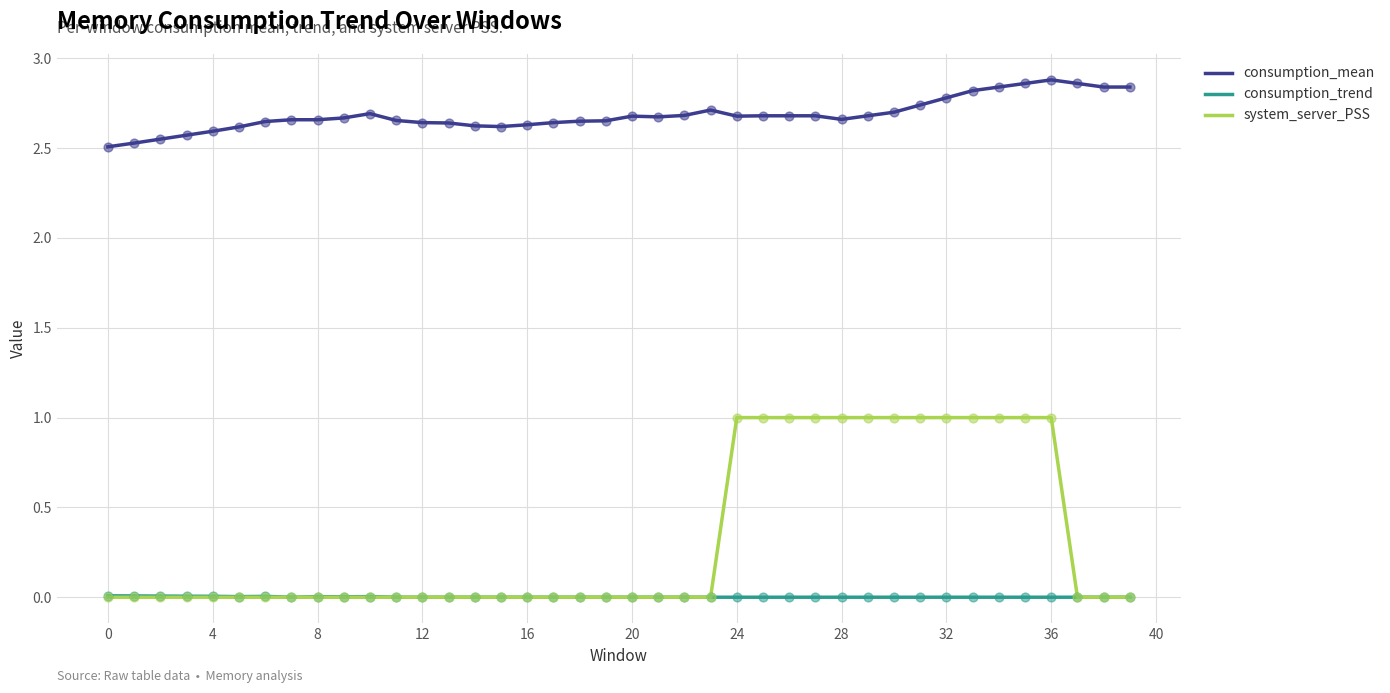

Which series has the largest total across all categories?

consumption_mean